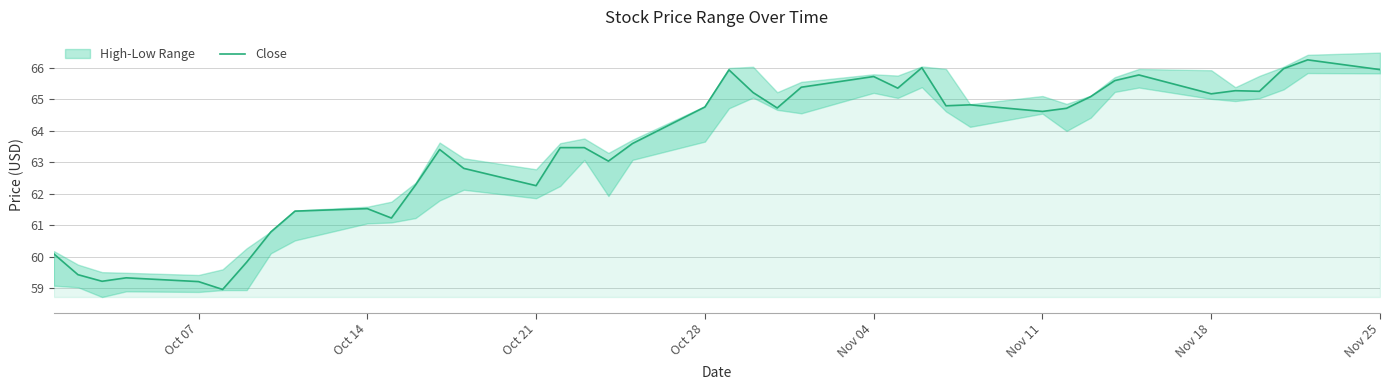

Reading right to left, what are all the values shown in this chart?

65.9	66.3	66.0	65.3	65.3	65.2	65.8	65.6	65.1	64.7	64.6	64.8	64.8	66.0	65.4	65.7	65.4	64.7	65.2	65.9	64.8	63.6	63.0	63.5	63.5	62.3	62.8	63.4	62.3	61.2	61.5	61.5	60.8	59.8	59.0	59.2	59.3	59.2	59.4	60.1